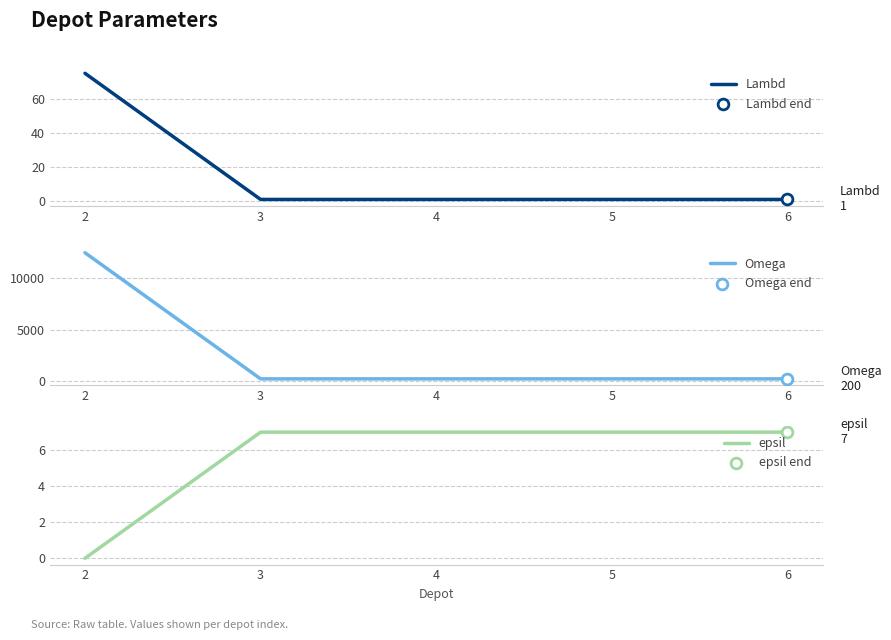

What are all the series names shown in the legend?

Lambd, Omega, epsil